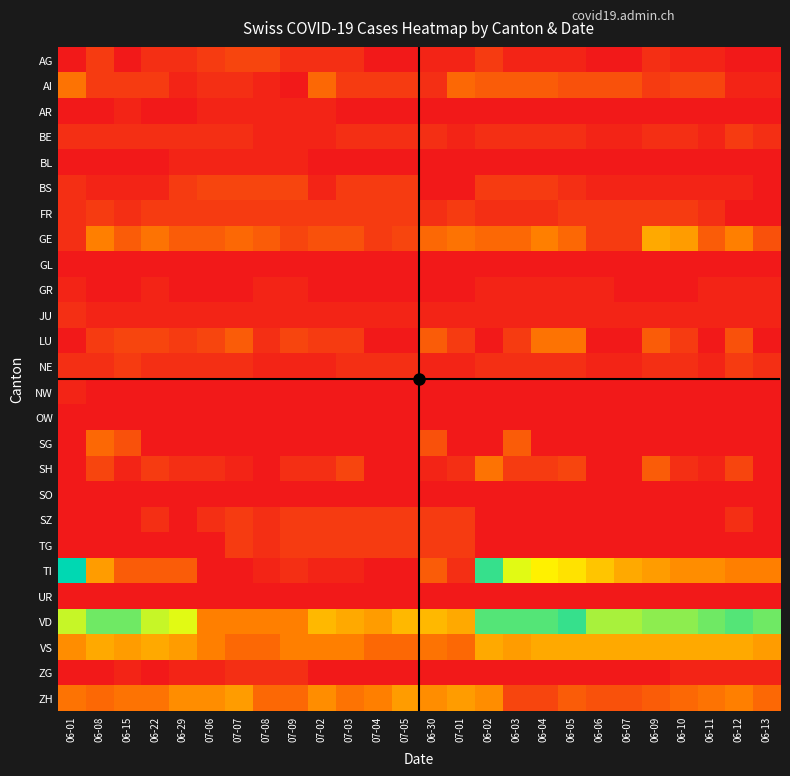

At which category does the chart reach its minimum across all series?

06-01